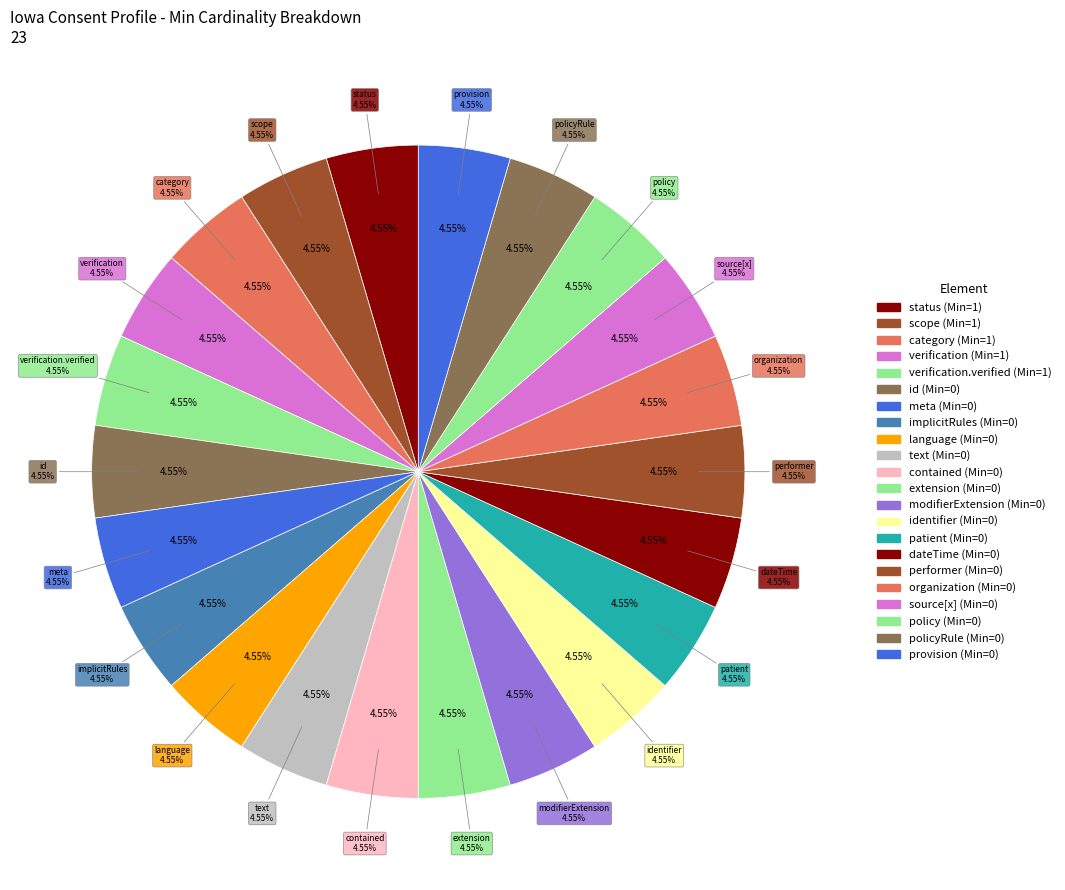

Does Consent.modifierExtension account for over 50% of the chart?

No